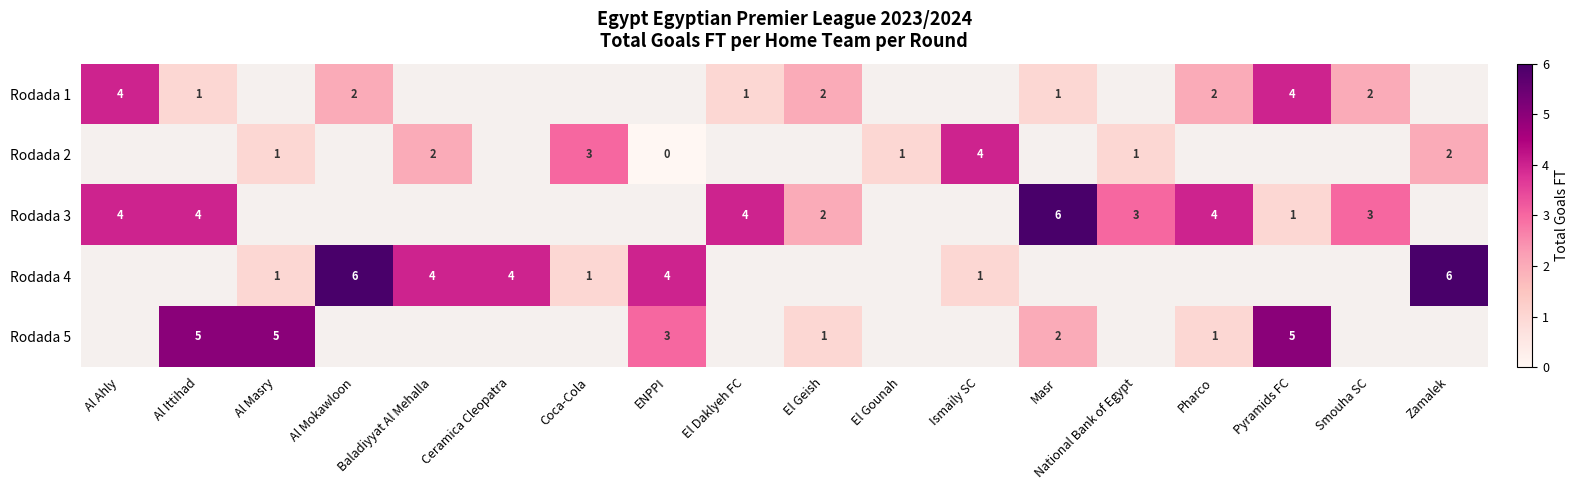

What is the maximum value shown in the chart?

6.0